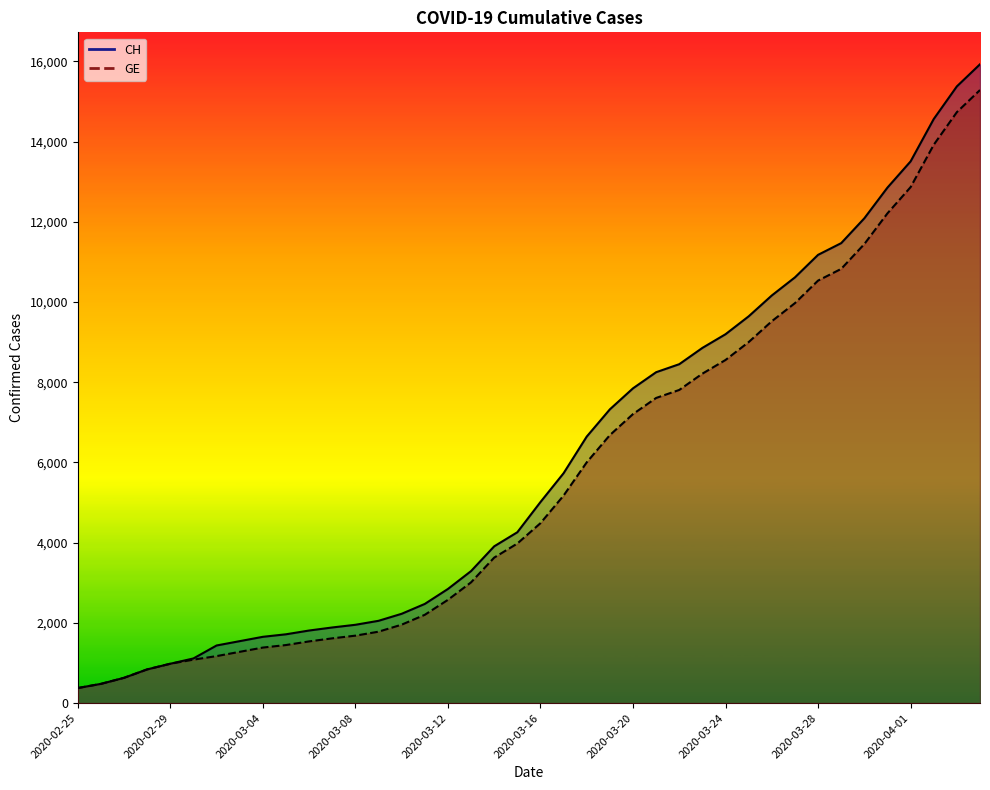

What is the label of the 23rd point from the right?

2020-03-13